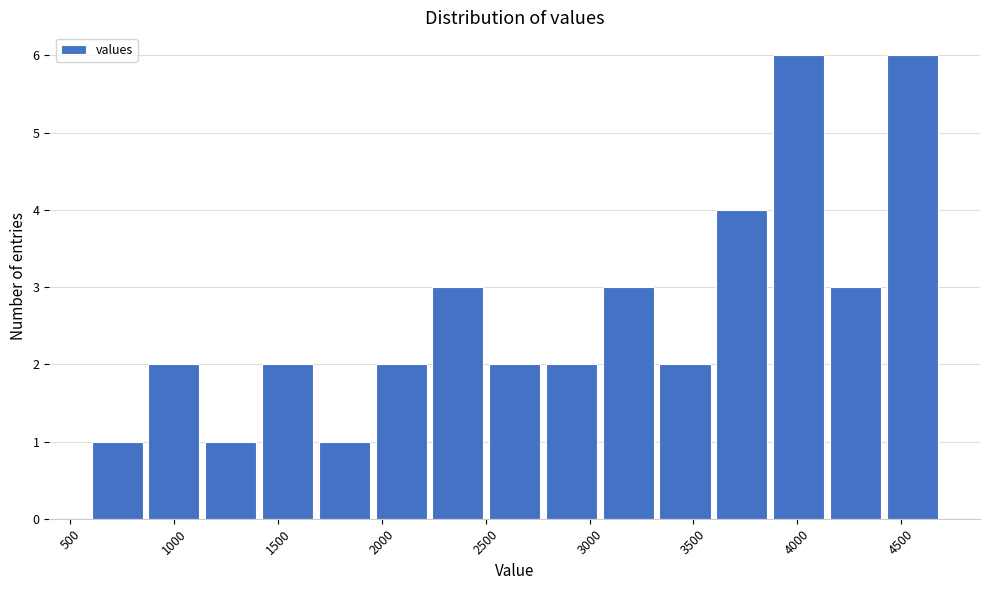

Reading left to right, transcribe this chart: for each bar, give the range it covers on the x-axis and its height. Neither the bar edges nor the heights are printed on the chart, so give them approximately, as read against the axes.

600 to 850: 1
850 to 1150: 2
1150 to 1400: 1
1400 to 1700: 2
1700 to 1950: 1
1950 to 2250: 2
2250 to 2500: 3
2500 to 2800: 2
2800 to 3050: 2
3050 to 3300: 3
3300 to 3600: 2
3600 to 3850: 4
3850 to 4150: 6
4150 to 4400: 3
4400 to 4700: 6